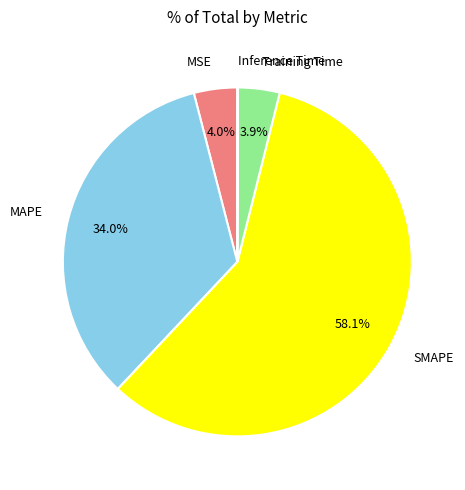

To the nearest percent, what is the average slice percentage?

20%